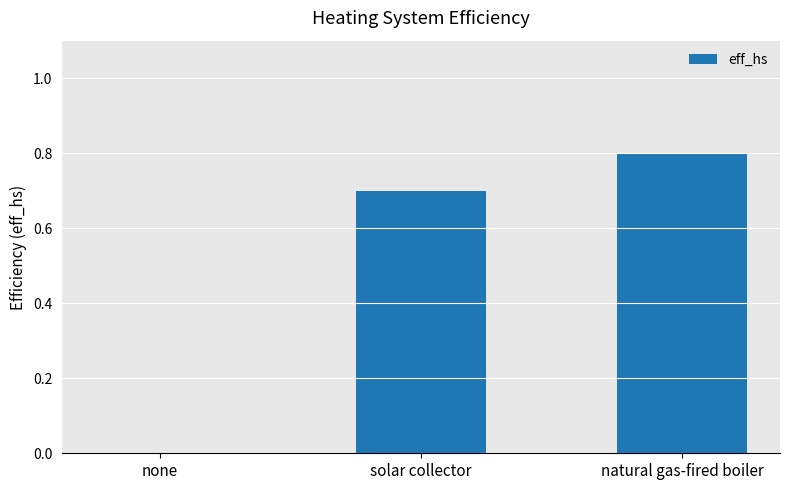

Reading left to right, extract all data points from this chart.

none=0.0	solar collector=0.7	natural gas-fired boiler=0.8